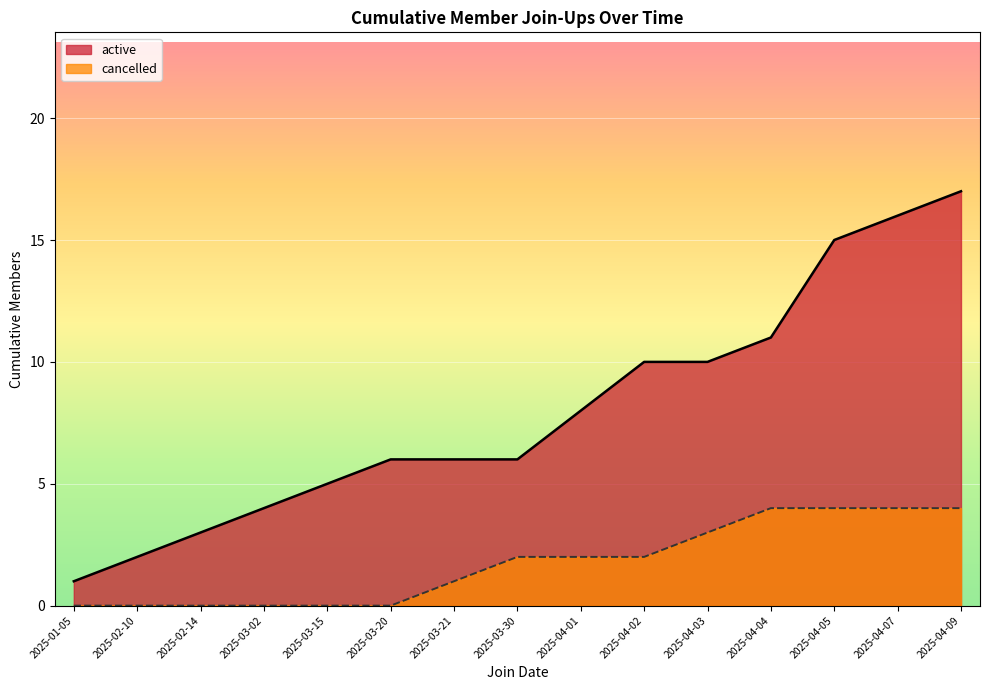

Between 2025-02-14 and 2025-04-09, which series saw the biggest shift?

active